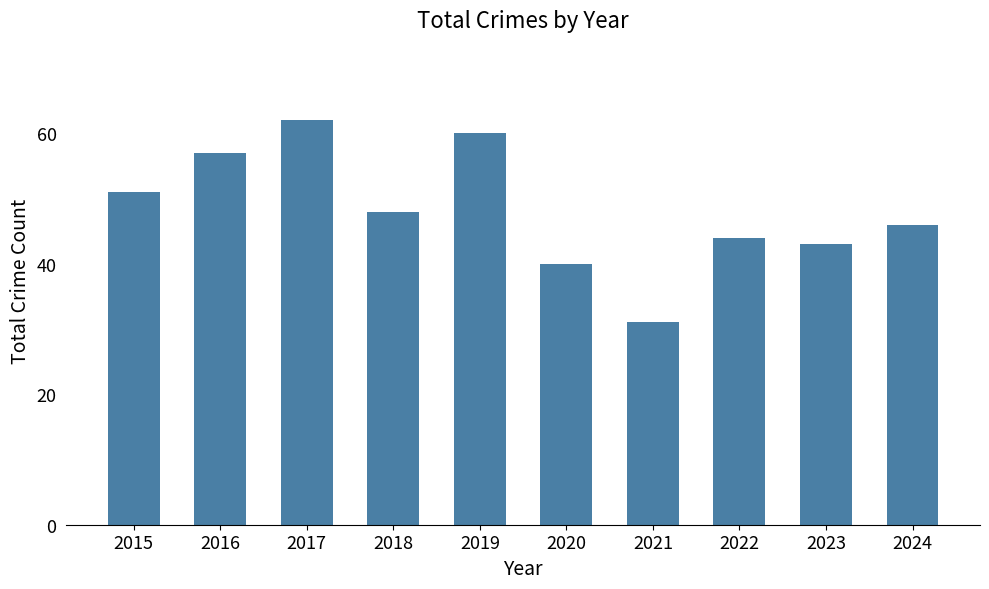

What is the value of the 4th bar from the left?

48